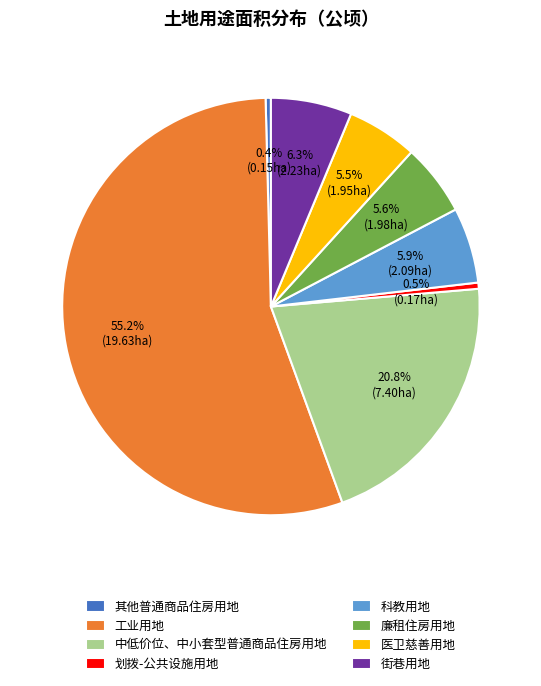

What is the largest slice in the pie chart?

工业用地